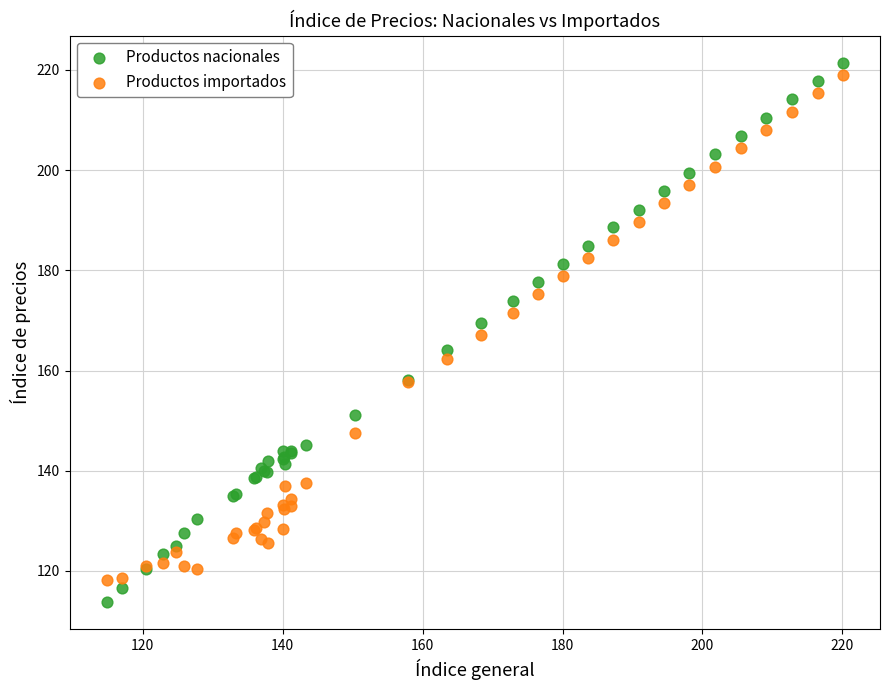

Which series has the widest spread of Y values?

Productos nacionales